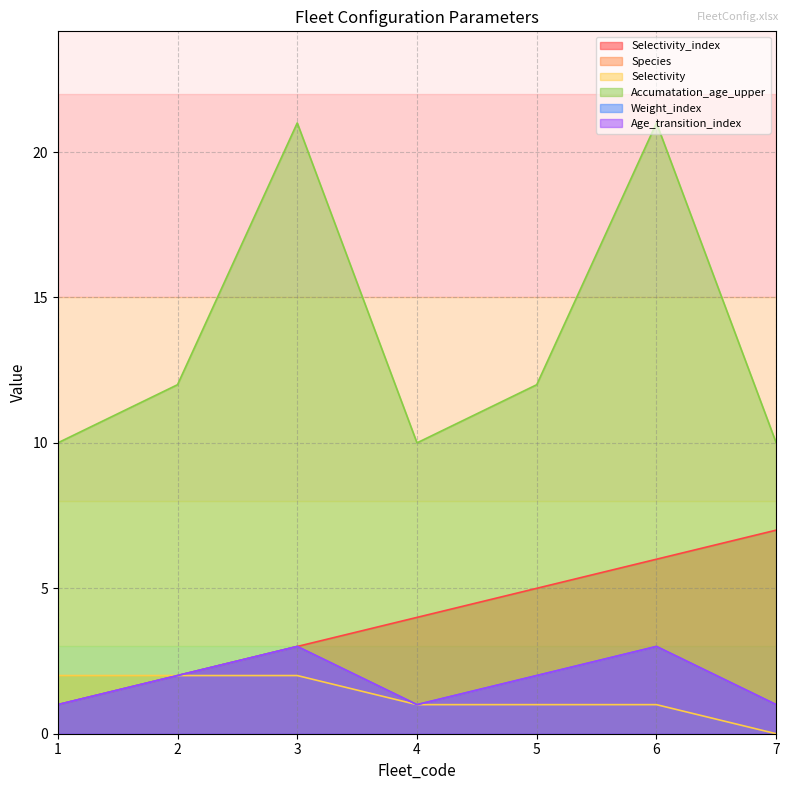

At which label does Weight_index first exceed 2?

3